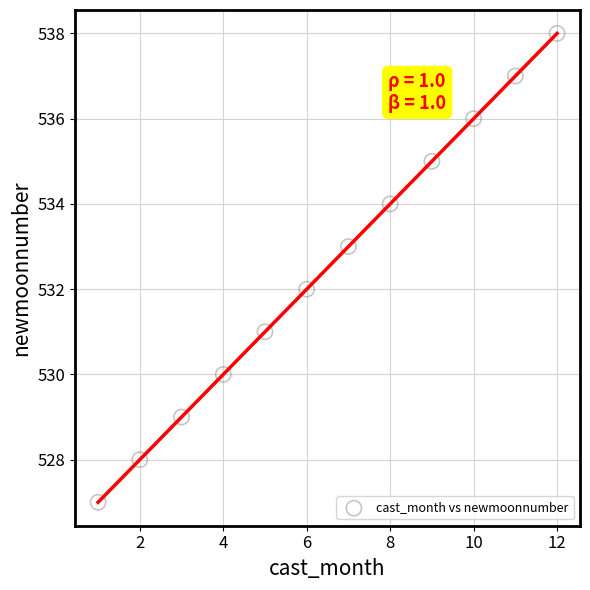

What is the average X value?

6